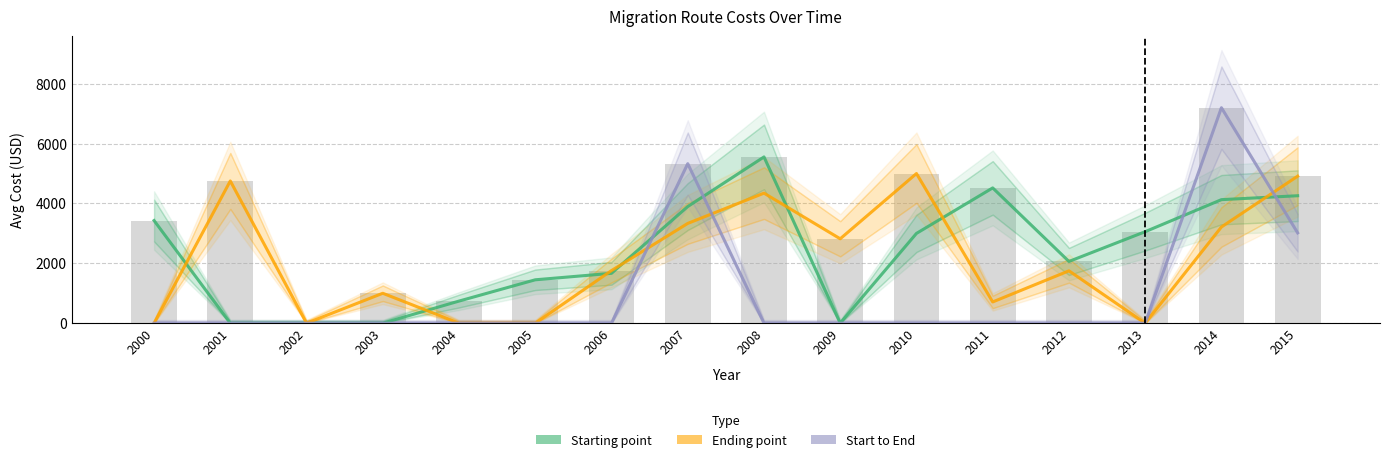

Reading left to right, list all the values displayed in this chart.

Starting point: 3430.0	0.0	0.0	0.0	739.0	1450.0	1666.7	3896.7	5555.0	0.0	3000.0	4520.0	2062.5	3057.1	4127.4	4258.7
Ending point: 0.0	4752.5	0.0	1000.0	0.0	0.0	1758.3	3334.0	4345.0	2820.0	5000.0	710.0	1750.0	0.0	3214.0	4912.4
Start to End: 0.0	0.0	0.0	0.0	0.0	0.0	0.0	5330.0	0.0	0.0	0.0	0.0	0.0	0.0	7200.0	3016.9